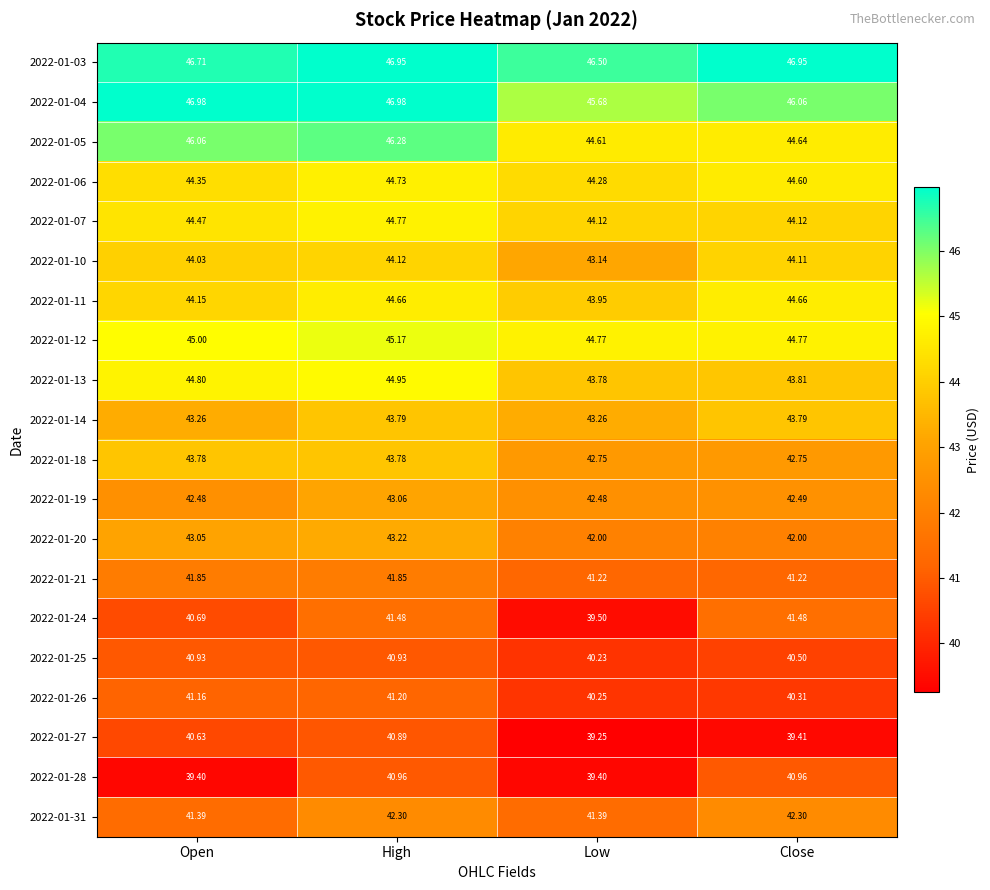

At which label is 2022-01-10 closest to 43?

Low